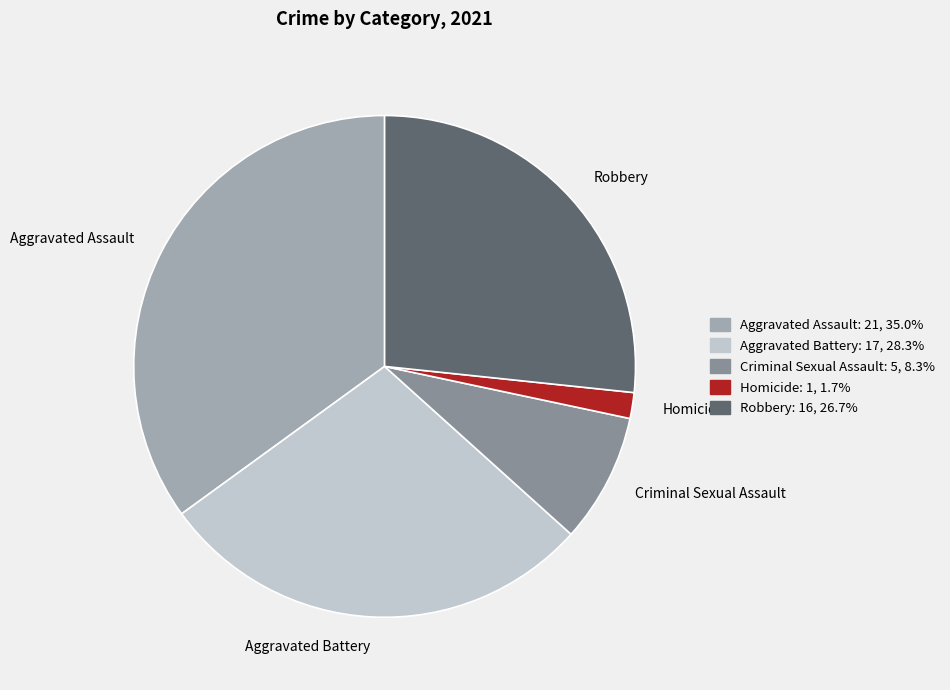

Do Criminal Sexual Assault and Aggravated Assault together represent more than half of the pie?

No